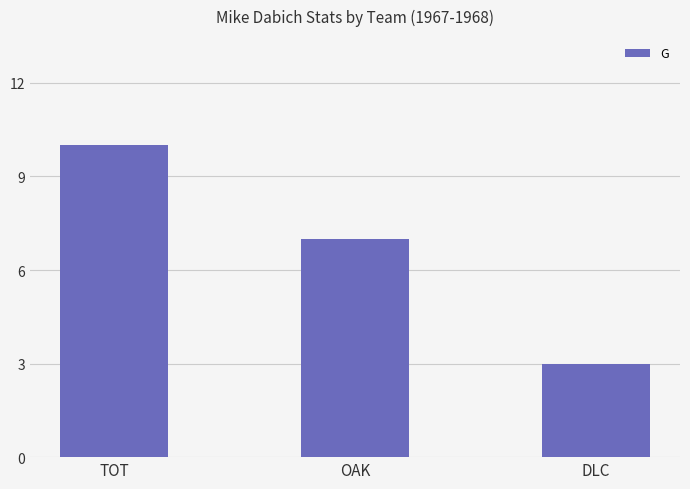

True or false: the data shows 18 at TOT.

False